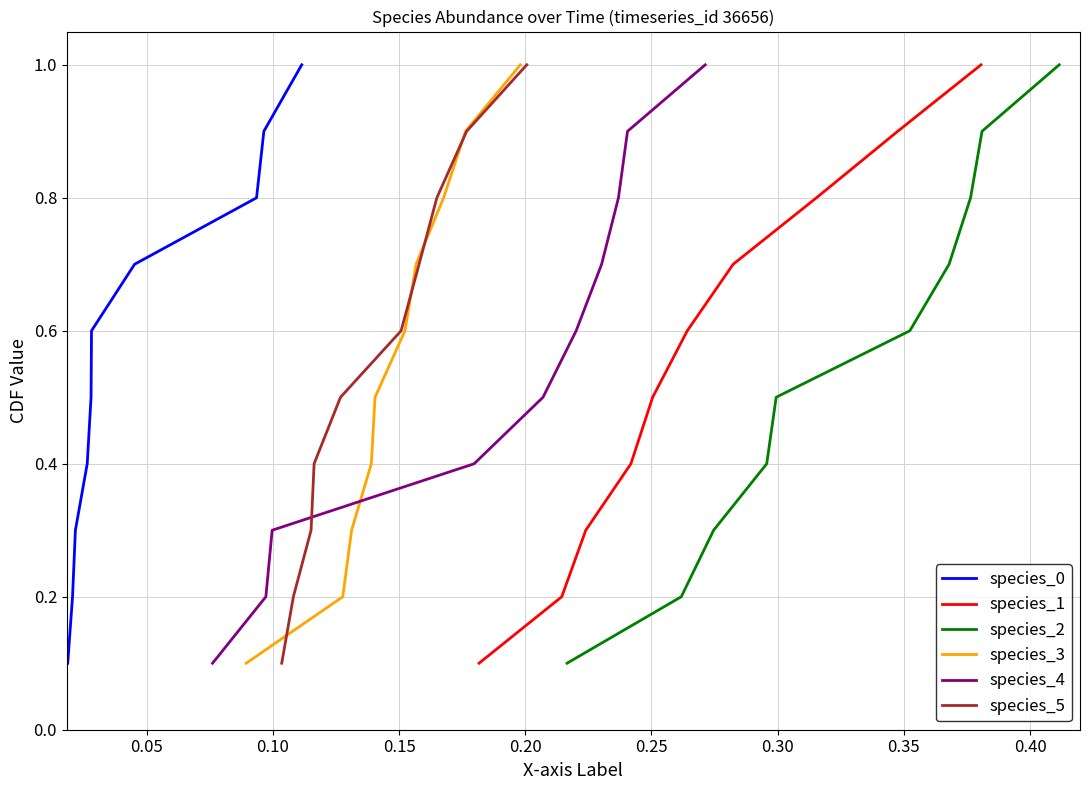

What is the maximum value for species_0?

1.0